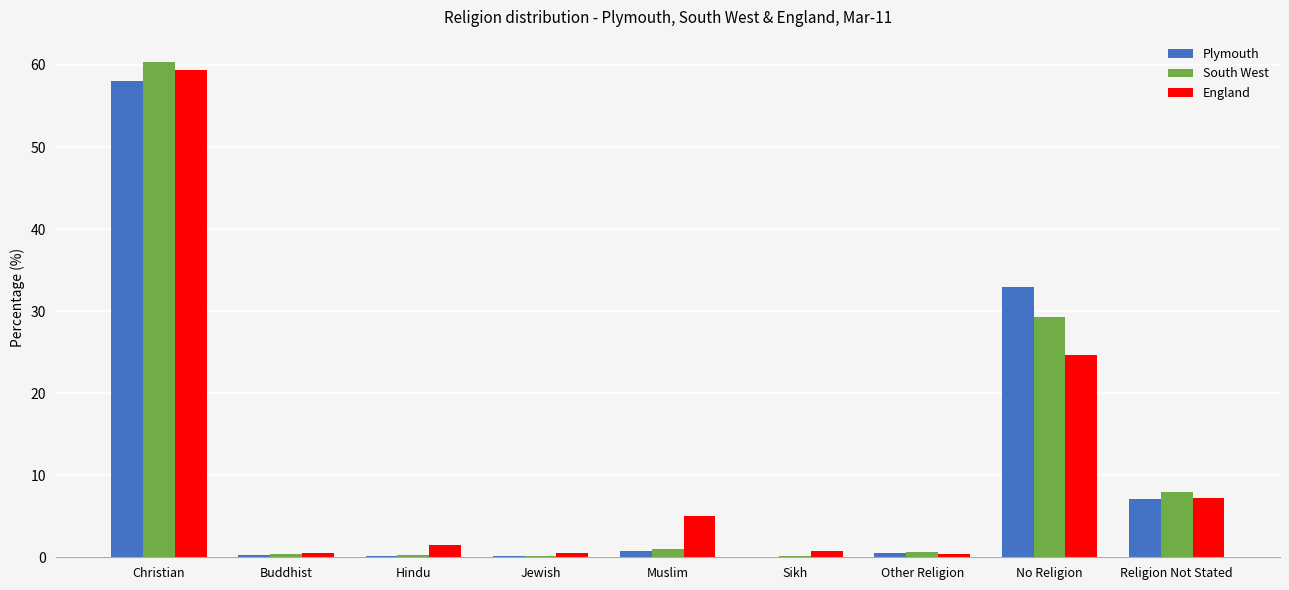

At which category is the sum across all series the highest?

Christian